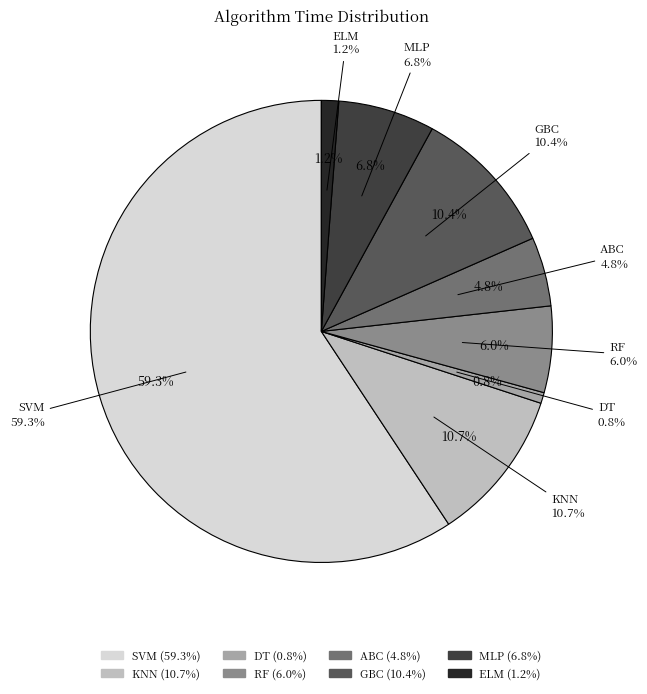

Does any single category account for the majority?

Yes